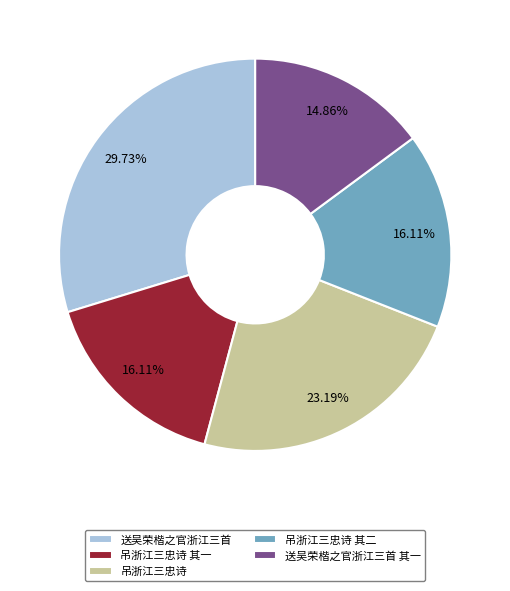

How many segments does this pie chart have?

5